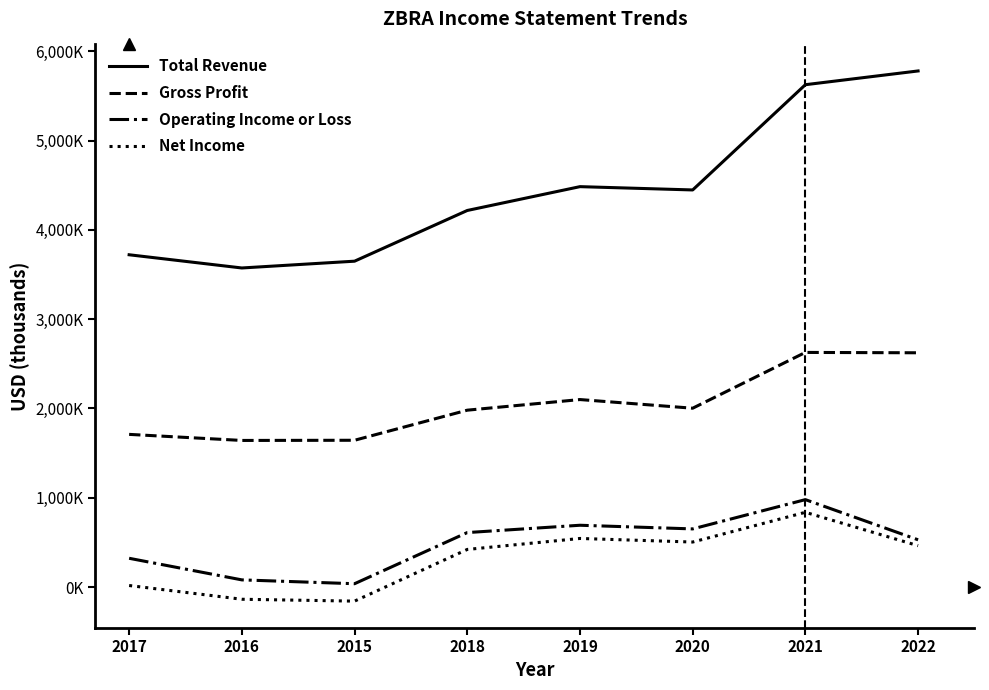

Reading left to right, transcribe all the data shown in this chart.

Total Revenue: 2017=3722000	2016=3574000	2015=3650000	2018=4218000	2019=4485000	2020=4448000	2021=5627000	2022=5781000
Gross Profit: 2017=1710000	2016=1642000	2015=1644000	2018=1981000	2019=2100000	2020=2003000	2021=2628000	2022=2624000
Operating Income or Loss: 2017=322000	2016=80000	2015=37000	2018=610000	2019=692000	2020=651000	2021=979000	2022=529000
Net Income: 2017=17000	2016=-137000	2015=-158000	2018=421000	2019=544000	2020=504000	2021=837000	2022=463000